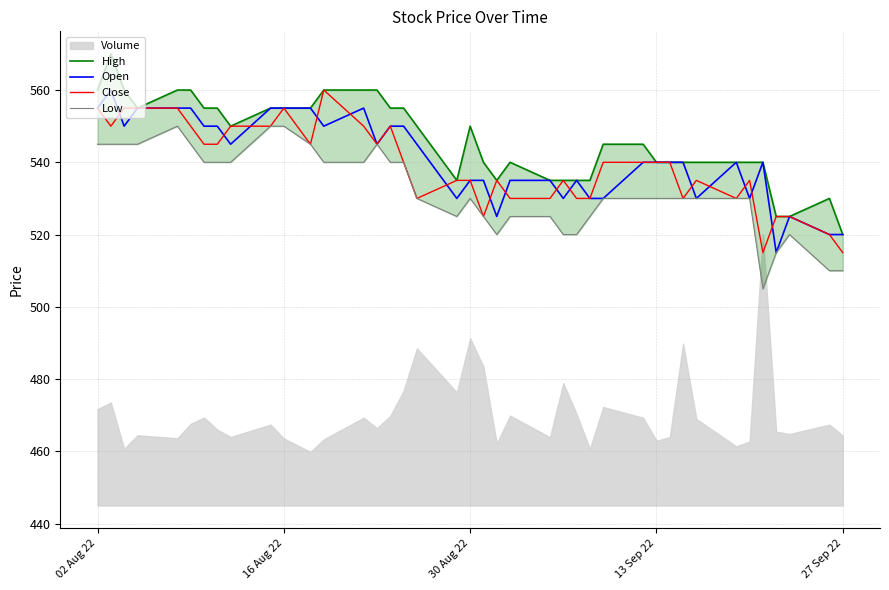

Is it true that Open equals 842 at 27 Sep 22?

False